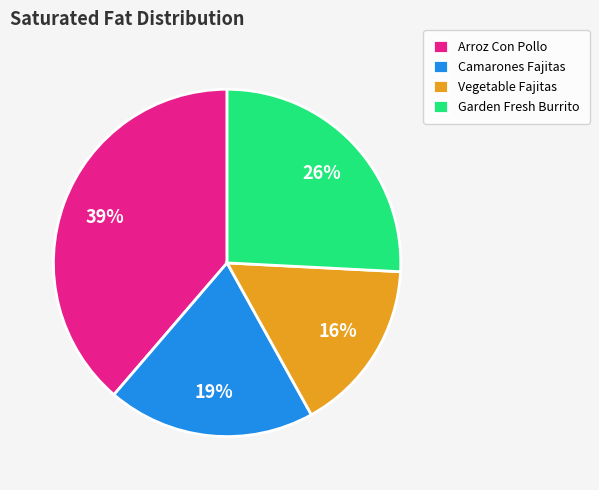

To the nearest percent, what percentage of the pie is Garden Fresh Burrito?

26%